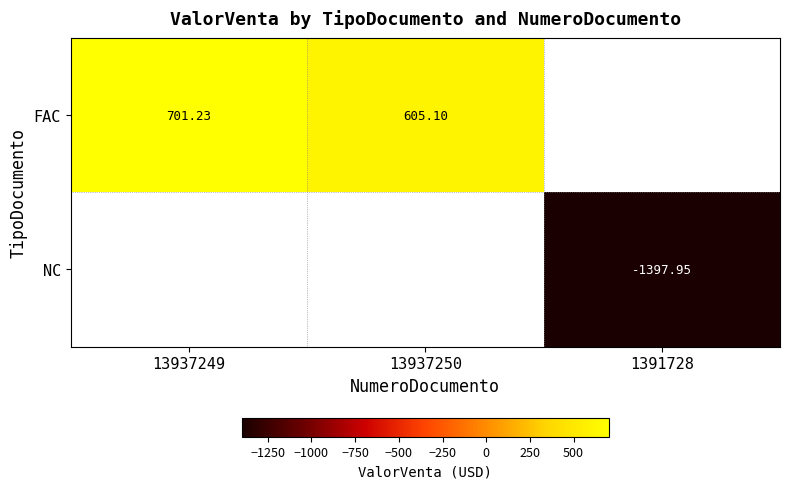

What is the difference between the maximum and minimum values in the FAC series?

701.2